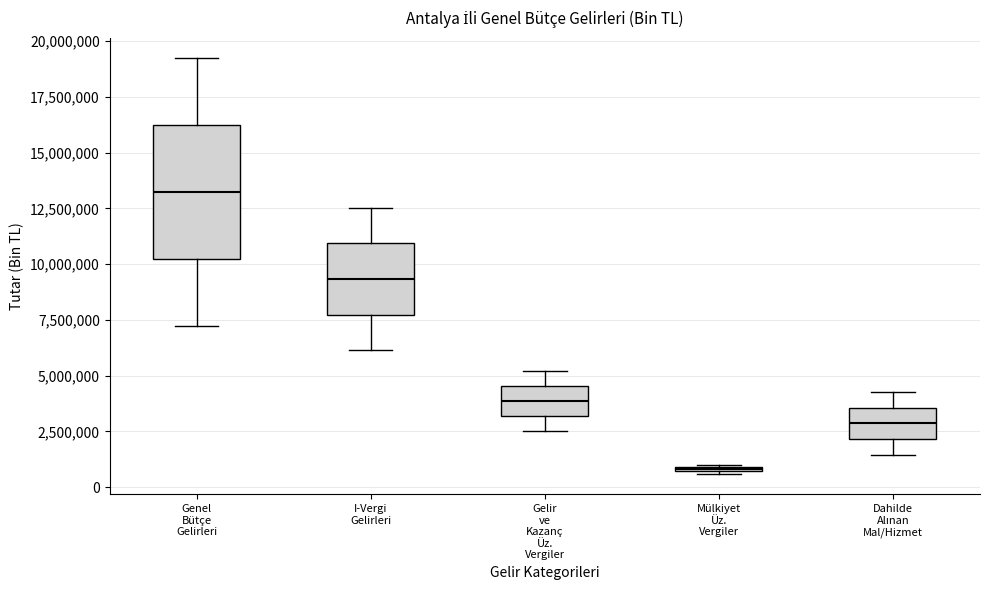

Which box's median line is the highest?

Genel Bütçe Gelirleri